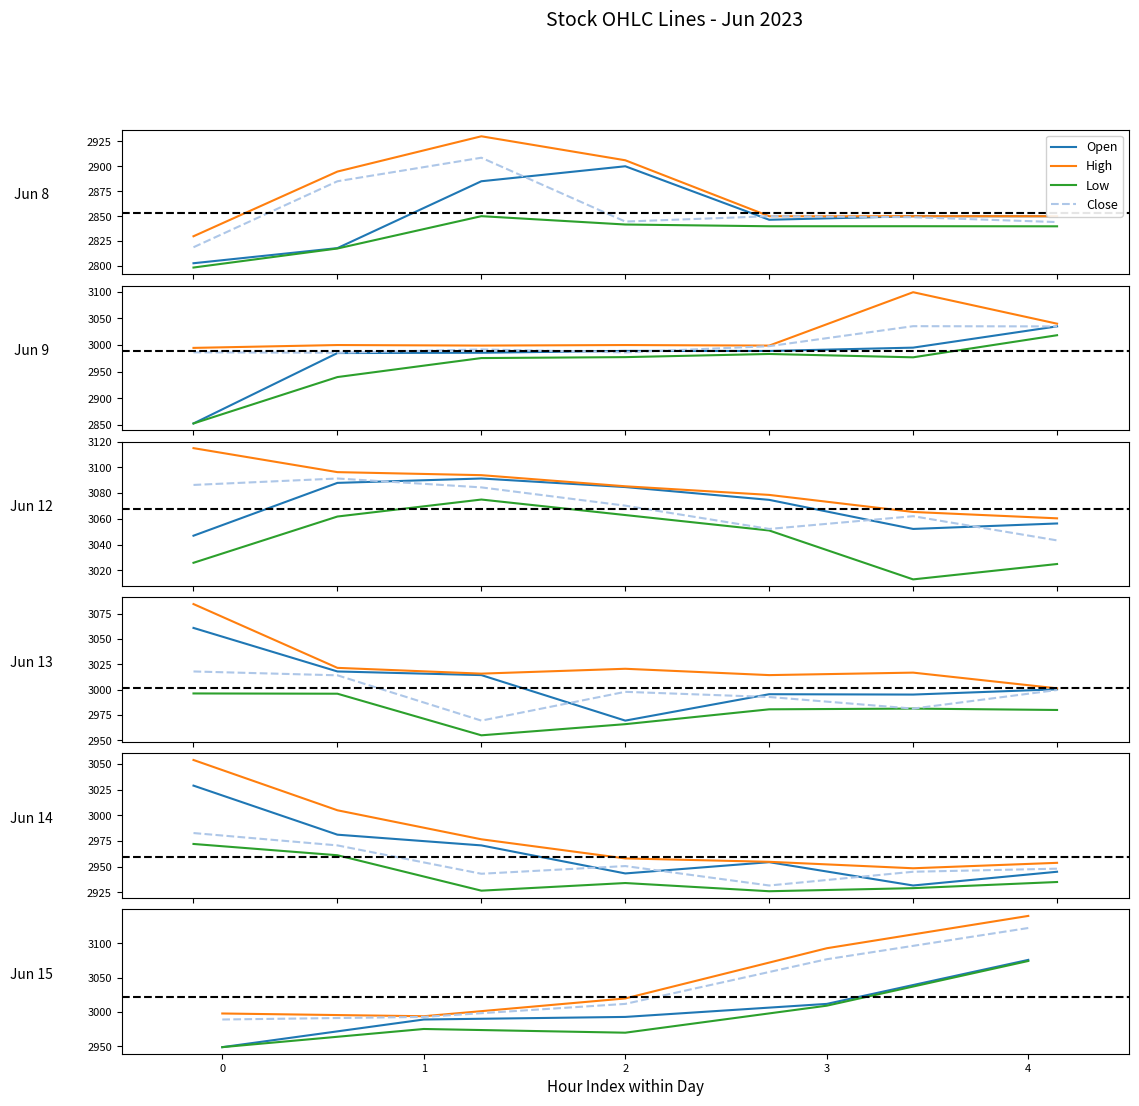

List the series in order of their peak value, lowest first.

Low, Open, Close, High